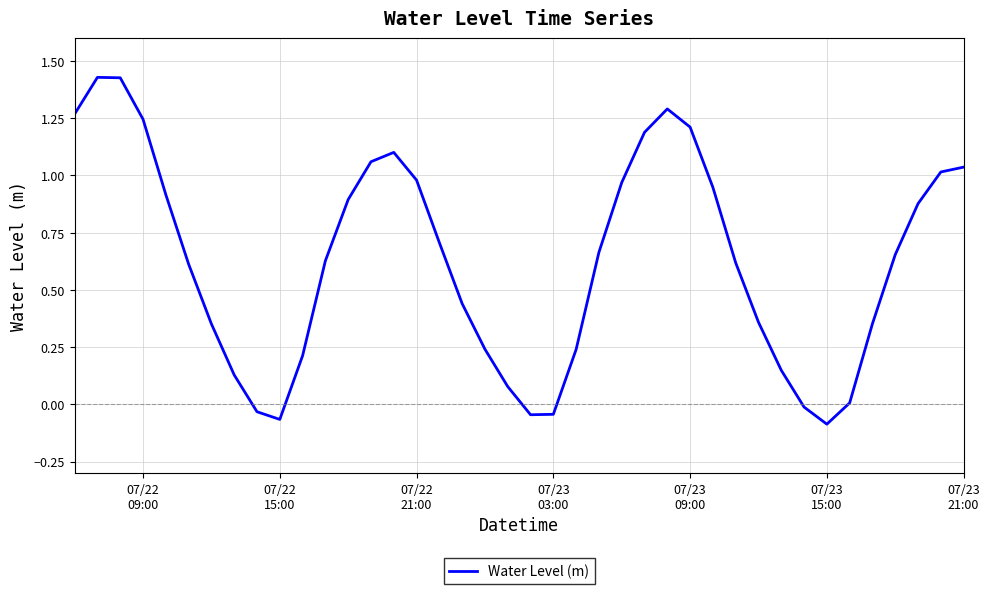

How many interior local valleys (lower than both neighbors) does the data have?

3